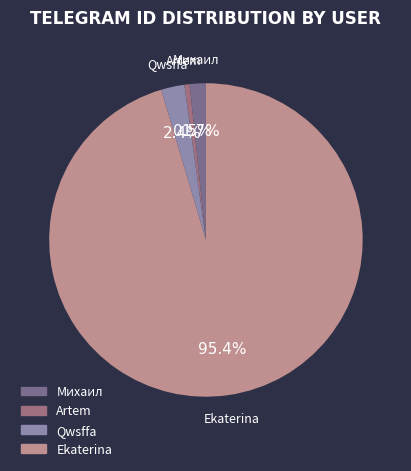

What is the majority slice?

Ekaterina